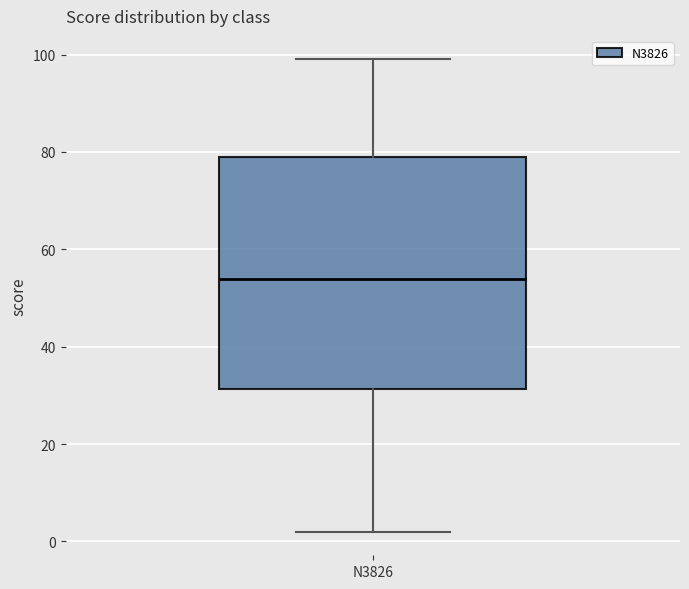

Where is the upper edge of the box for N3826 on the y-axis? The values are not printed on the chart, so give them approximately, as read against the axis.

80